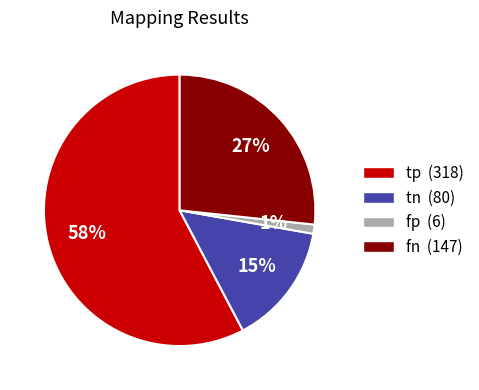

To the nearest percent, what is the combined percentage of tn and fp?

16%